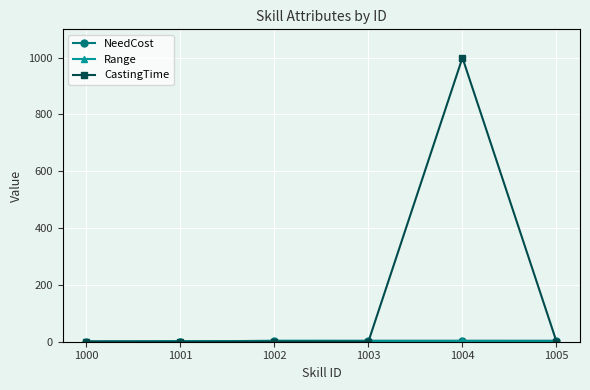

The value of CastingTime at 1001 is 687. True or false?

False